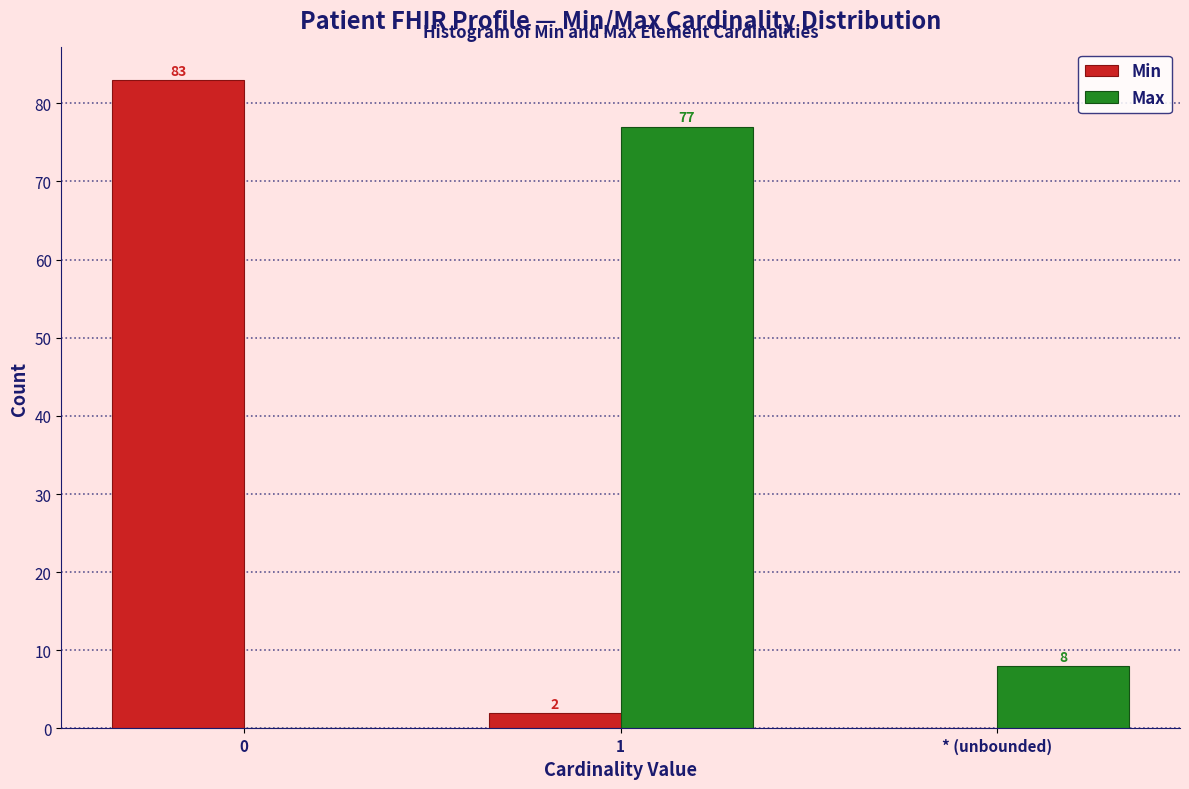

Reading left to right, transcribe all the data shown in this chart.

Min: 0=83	1=2	* (unbounded)=0
Max: 0=0	1=77	* (unbounded)=8